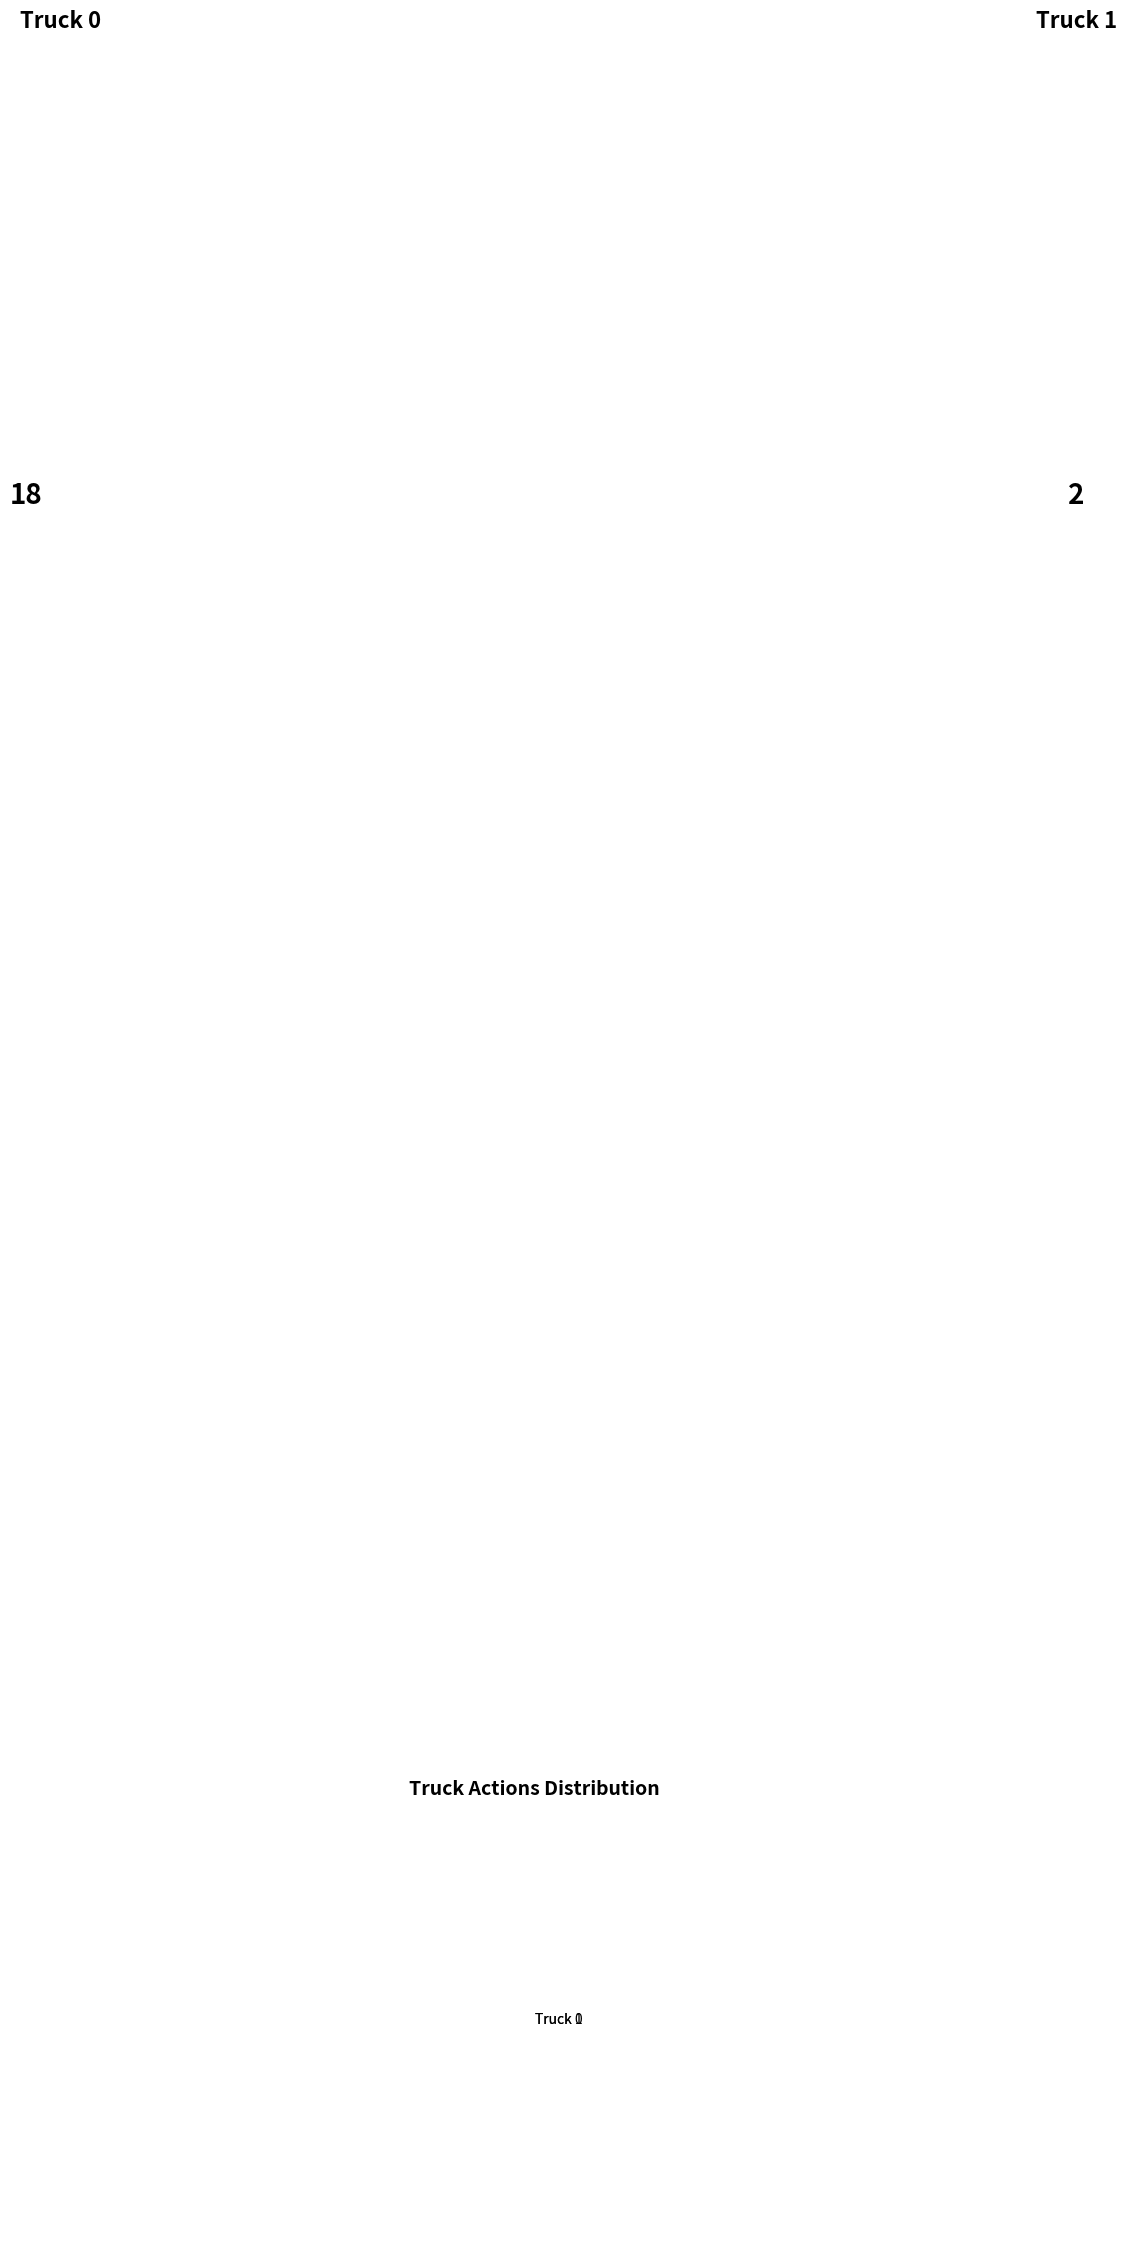

How many slices are in this pie chart?

2